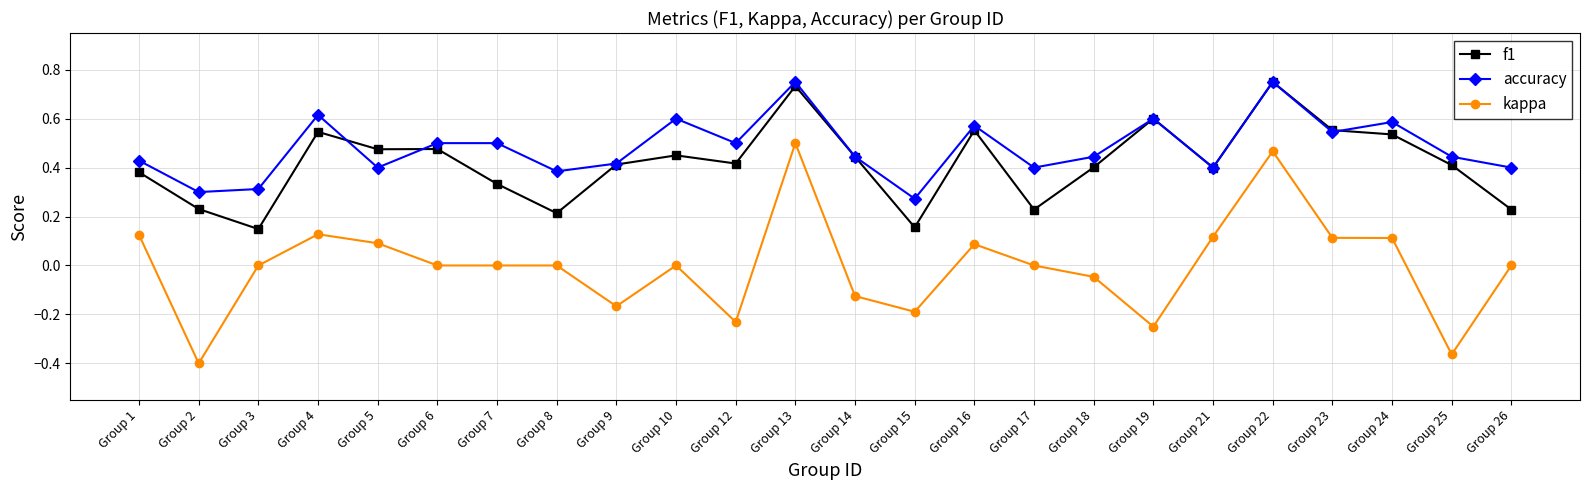

Is this an area chart (filled region under the line)?

No